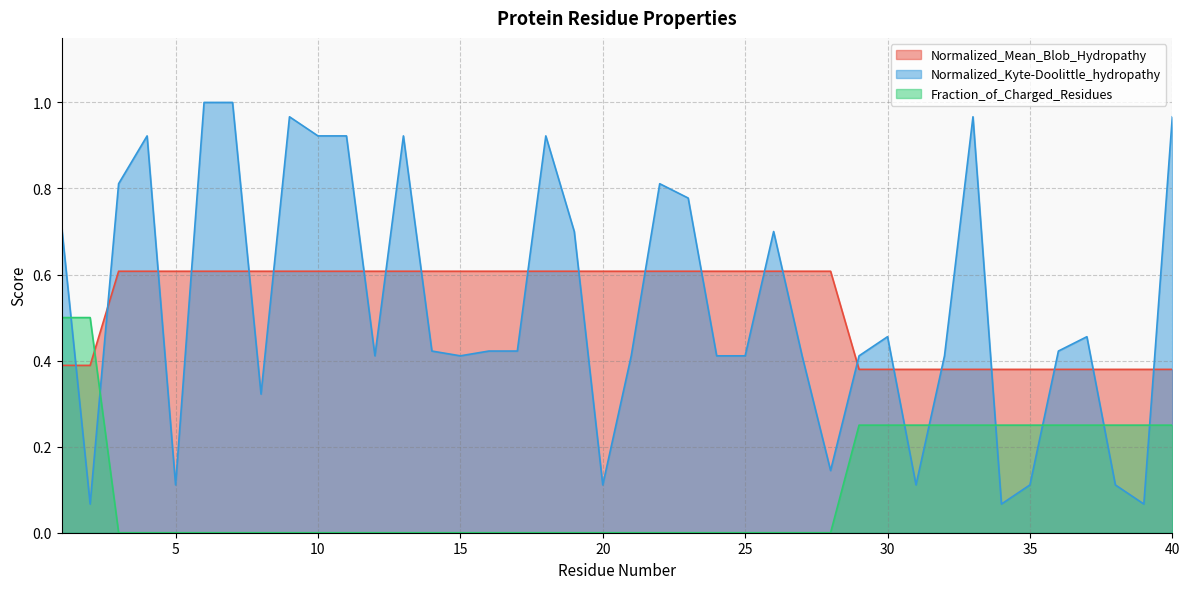

What is the value of the Normalized_Kyte-Doolittle_hydropathy point at the 32nd from the left?

0.4